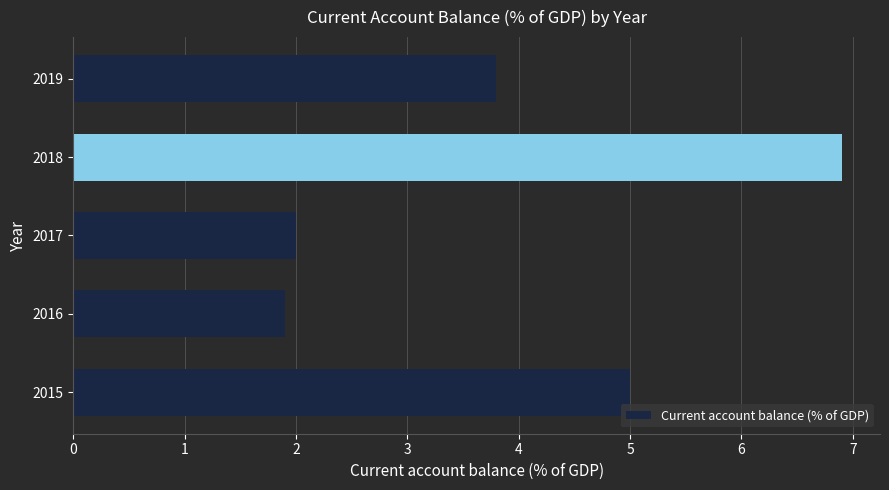

Reading top to bottom, list all the values displayed in this chart.

2019=3.8	2018=6.9	2017=2.0	2016=1.9	2015=5.0